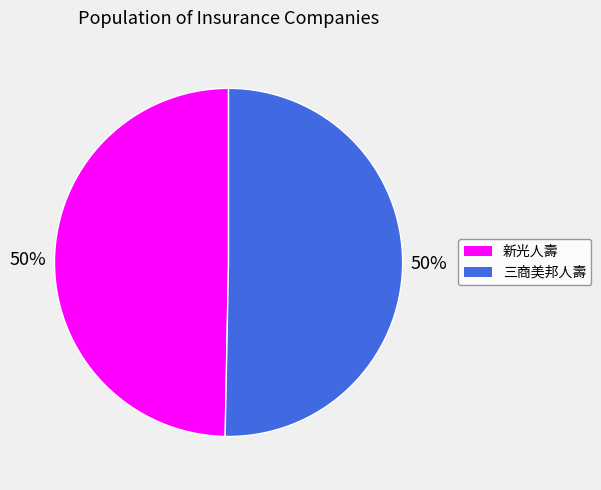

To the nearest percent, what is the combined percentage of 三商美邦人壽 and 新光人壽?

100%